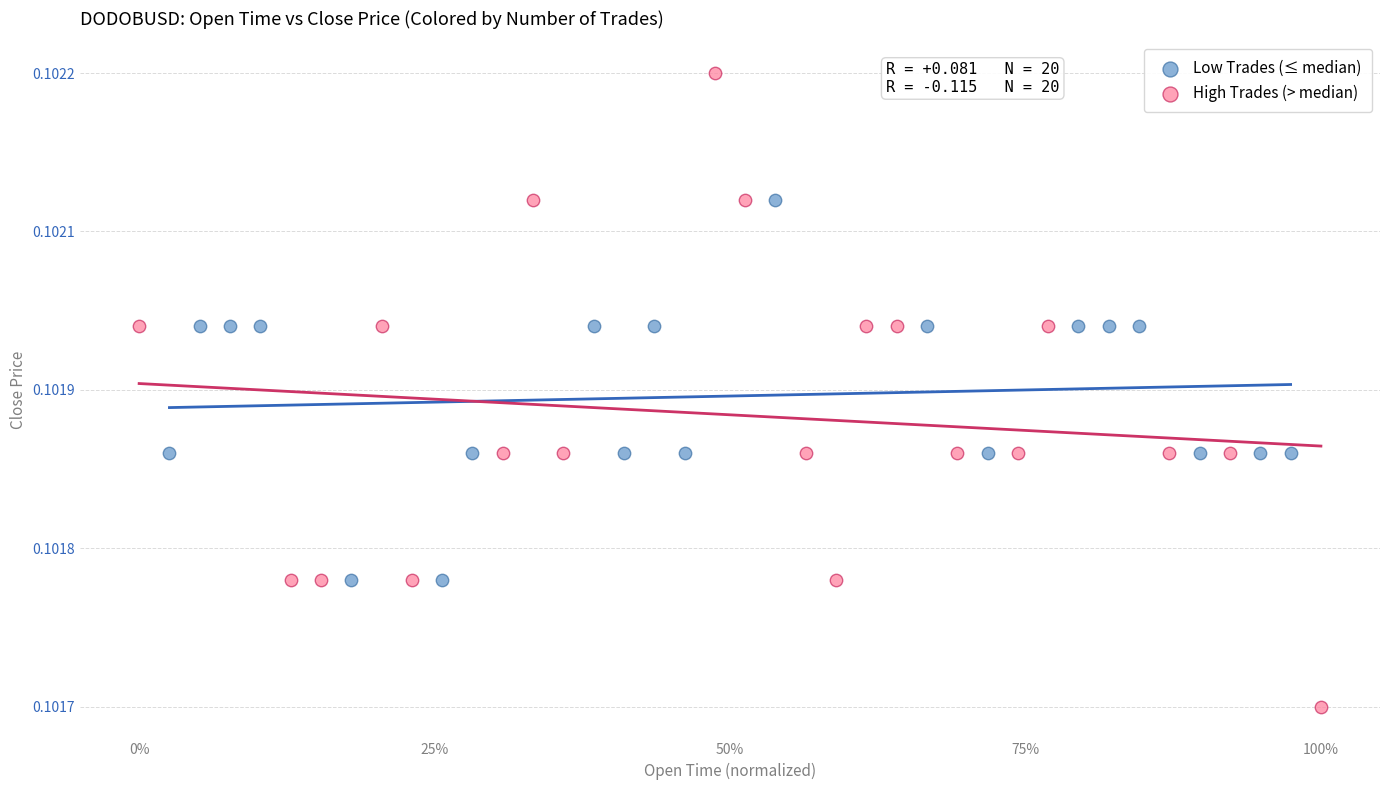

What are all the series names shown in the legend?

Low Trades (≤ median), High Trades (> median)